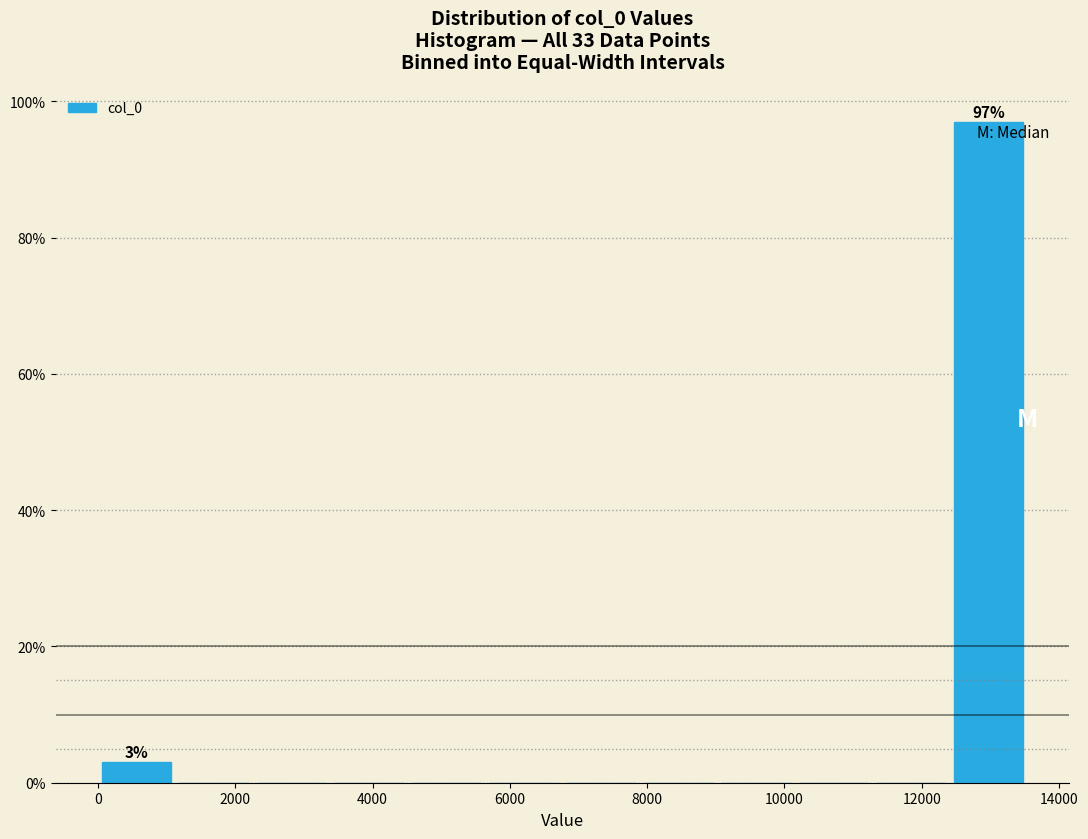

Over which range of the x-axis is the bar tallest?

12400 to 13600